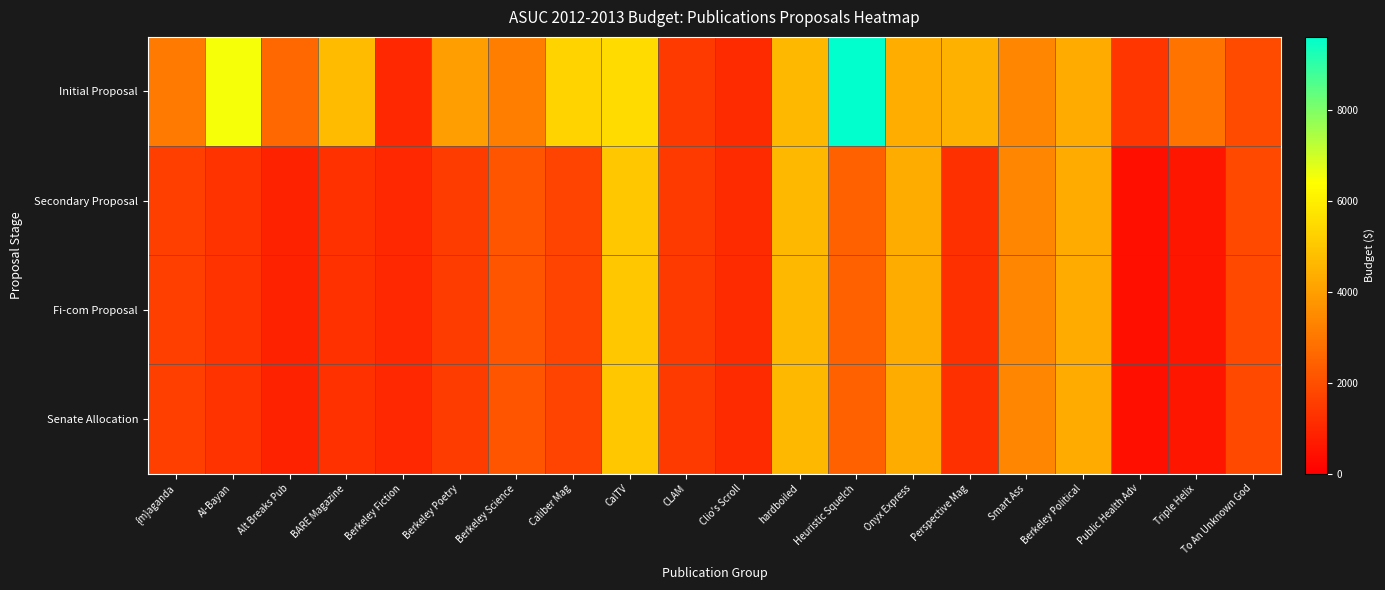

Which series changed the most between Clio's Scroll and Berkeley Political?

Initial Proposal